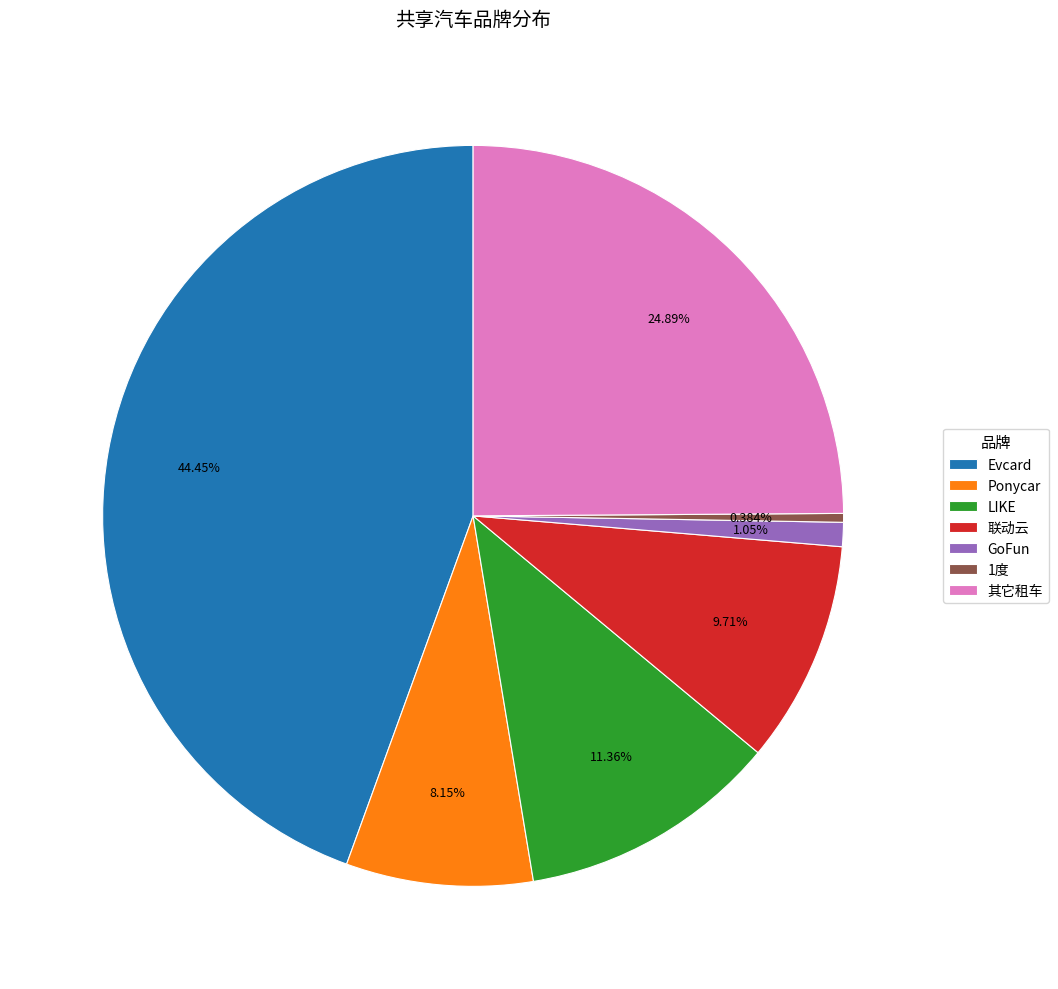

Which slice is the smallest?

1度